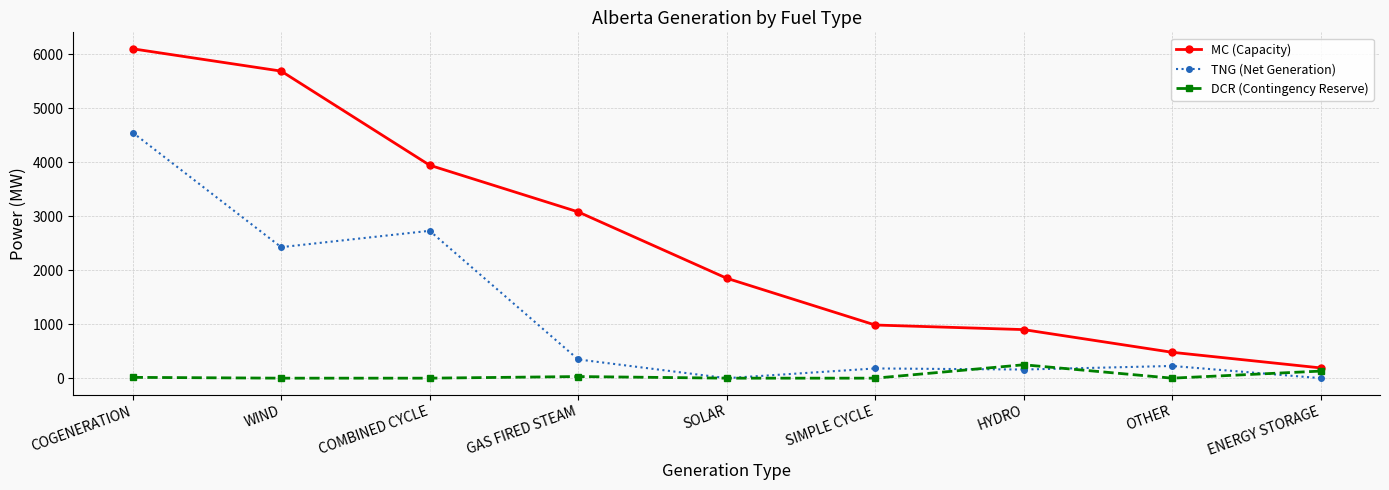

At how many categories does at least one series exceed 1141?

5